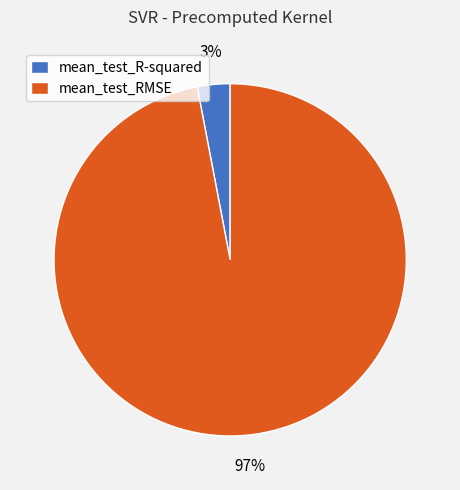

Count the number of slices in the pie.

2